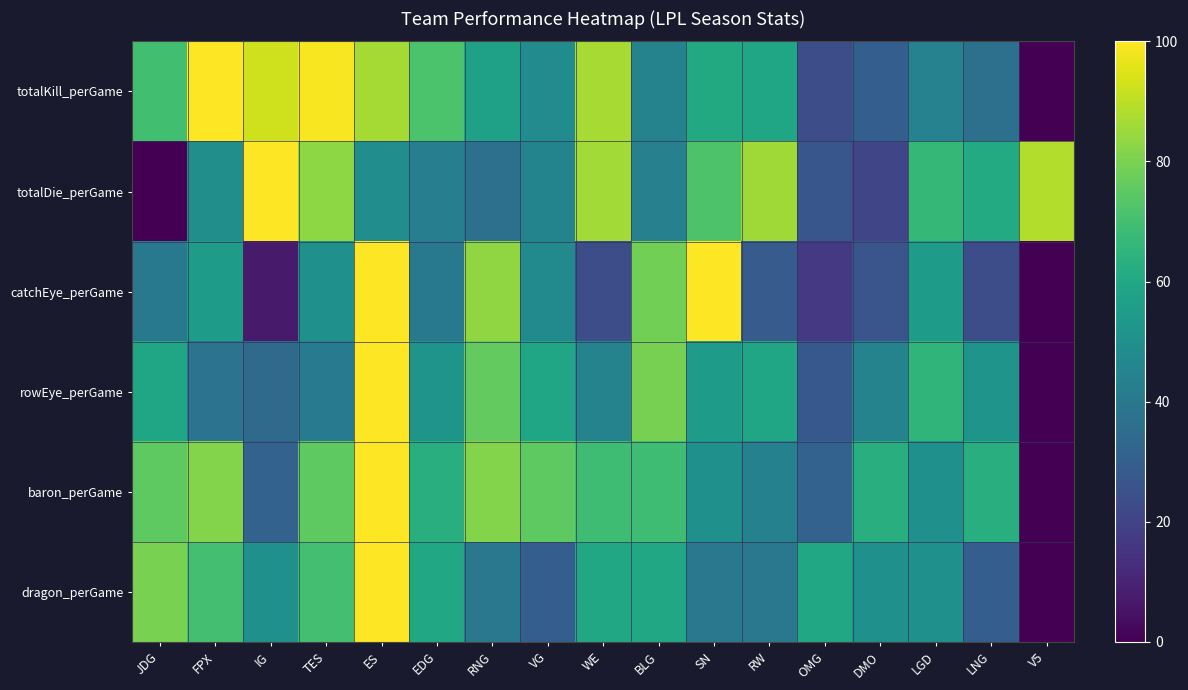

Reading right to left, transcribe all the data shown in this chart.

totalKill_perGame: V5=0.0	LNG=36.8	LGD=44.4	DMO=30.1	OMG=23.7	RW=59.0	SN=60.6	BLG=44.7	WE=86.9	VG=48.4	RNG=57.1	EDG=71.7	ES=86.7	TES=98.9	IG=92.8	FPX=100.0	JDG=69.7
totalDie_perGame: V5=88.5	LNG=61.2	LGD=66.8	DMO=21.0	OMG=26.9	RW=85.7	SN=72.0	BLG=43.7	WE=86.0	VG=45.1	RNG=37.1	EDG=42.7	ES=49.0	TES=82.9	IG=100.0	FPX=49.3	JDG=0.0
catchEye_perGame: V5=0.0	LNG=23.8	LGD=54.8	DMO=26.2	OMG=16.7	RW=28.6	SN=100.0	BLG=78.6	WE=23.8	VG=47.6	RNG=83.3	EDG=40.5	ES=100.0	TES=50.0	IG=7.1	FPX=54.8	JDG=40.5
rowEye_perGame: V5=0.0	LNG=51.7	LGD=65.5	DMO=44.8	OMG=27.6	RW=58.6	SN=55.2	BLG=79.3	WE=44.8	VG=58.6	RNG=75.9	EDG=51.7	ES=100.0	TES=41.4	IG=34.5	FPX=37.9	JDG=58.6
baron_perGame: V5=0.0	LNG=62.5	LGD=50.0	DMO=62.5	OMG=31.2	RW=43.8	SN=50.0	BLG=68.8	WE=68.8	VG=75.0	RNG=81.2	EDG=62.5	ES=100.0	TES=75.0	IG=31.2	FPX=81.2	JDG=75.0
dragon_perGame: V5=0.0	LNG=30.0	LGD=50.0	DMO=50.0	OMG=60.0	RW=40.0	SN=40.0	BLG=60.0	WE=60.0	VG=30.0	RNG=40.0	EDG=60.0	ES=100.0	TES=70.0	IG=50.0	FPX=70.0	JDG=80.0